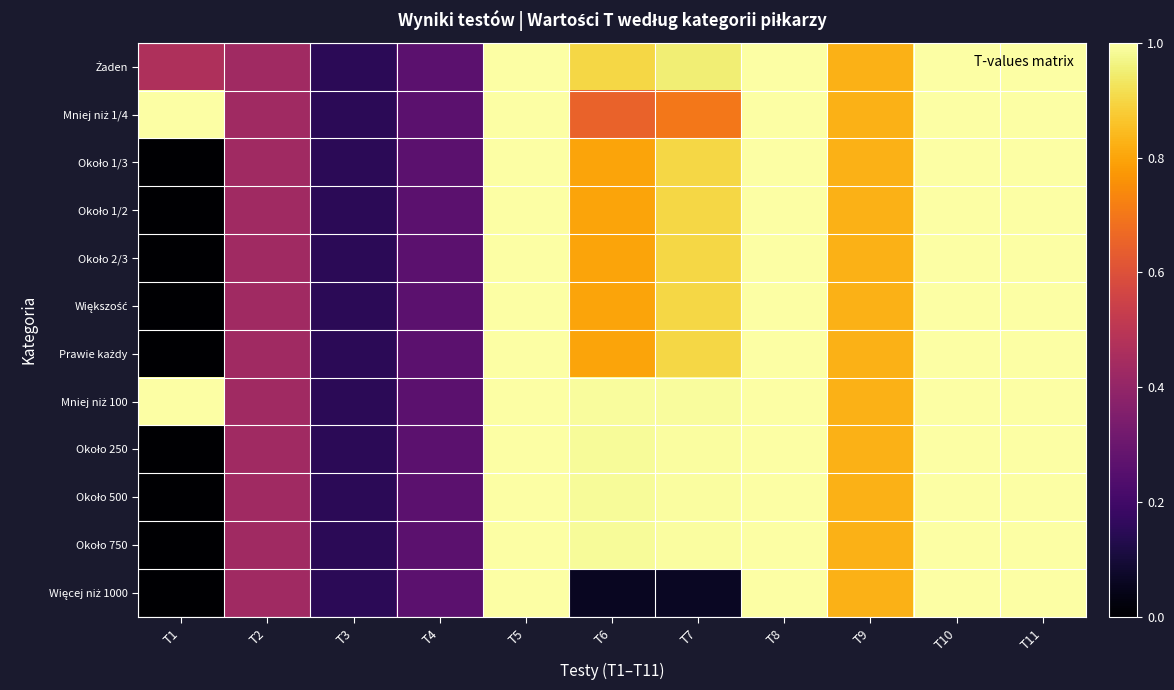

Which has a higher value, T9 or T8?

T8